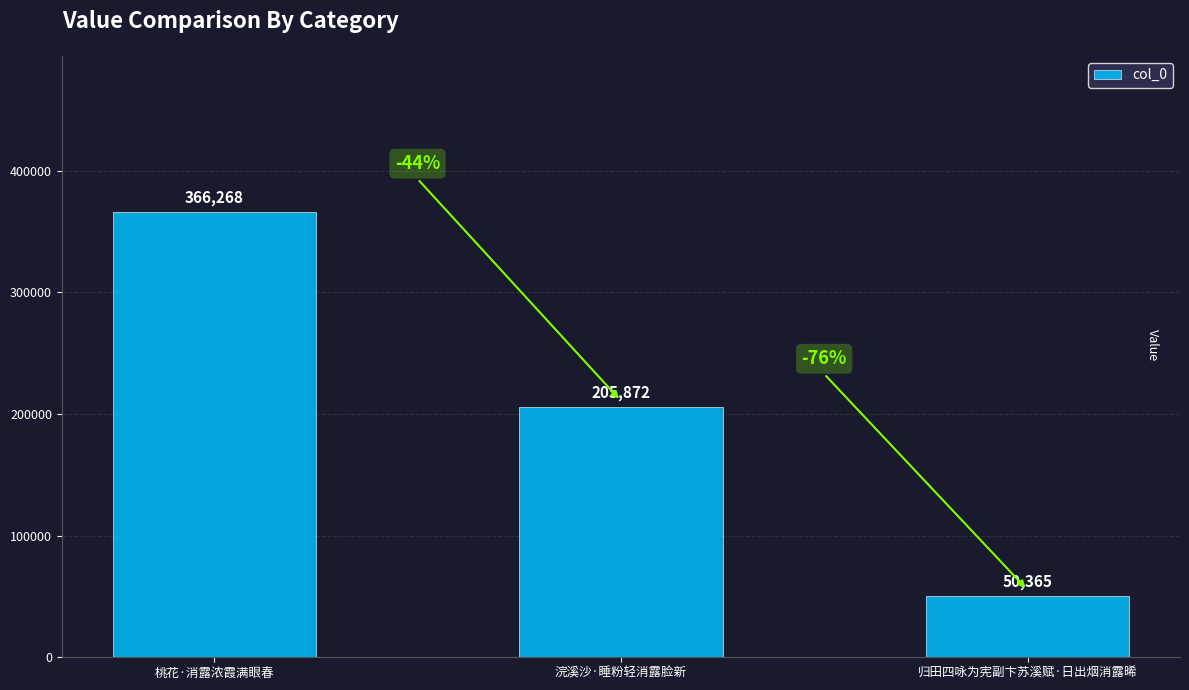

Which label corresponds to the smallest value in the chart?

归田四咏为宪副卞苏溪赋·日出烟消露晞